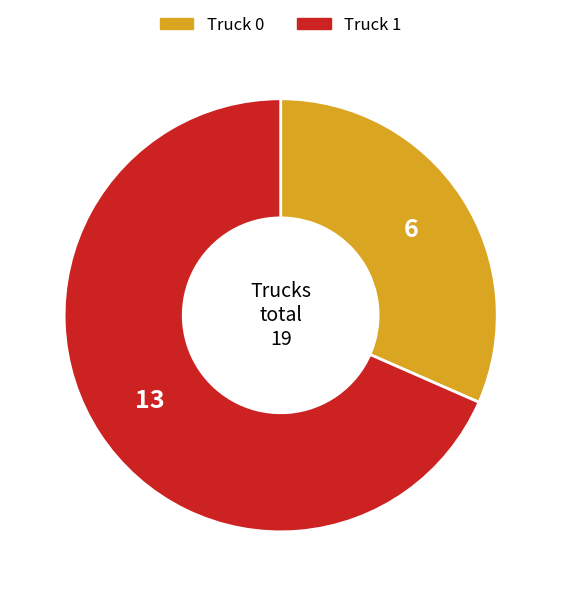

How many segments does this pie chart have?

2